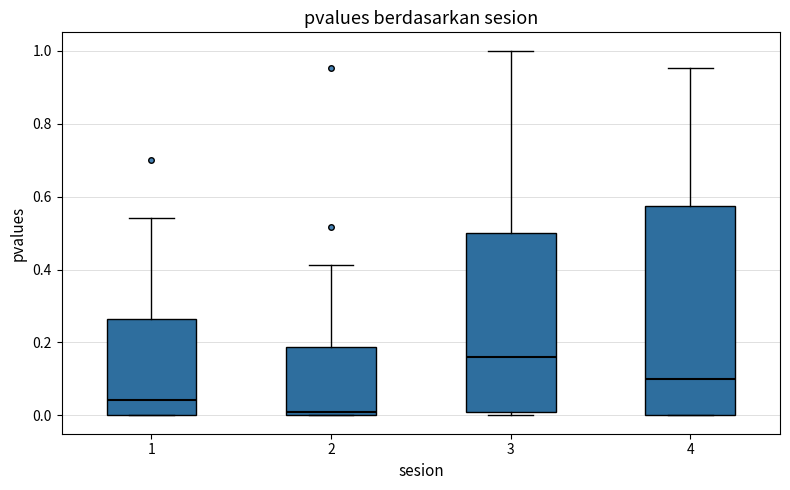

Which box's median line is the lowest?

2